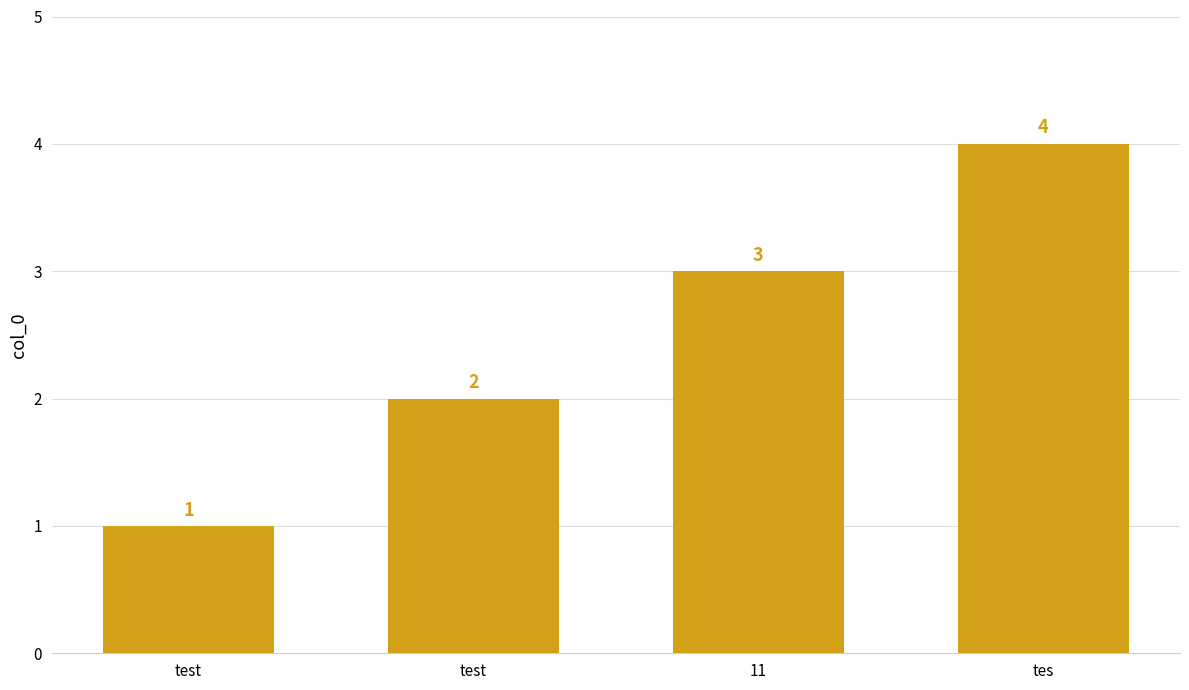

How many bars are there in total?

4